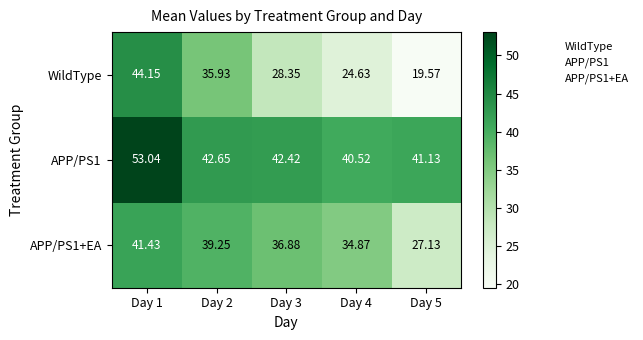

Which series changed the most between Day 1 and Day 5?

WildType